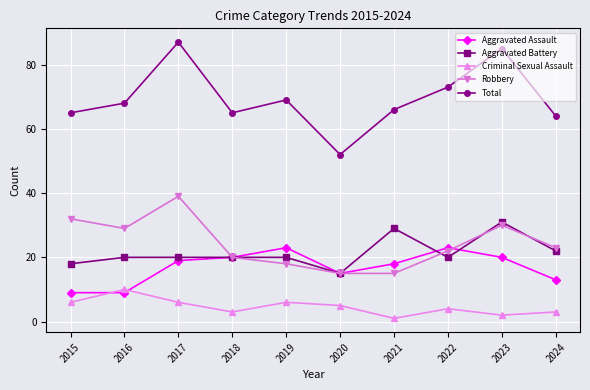

Between 2017 and 2022, which series saw the biggest shift?

Robbery